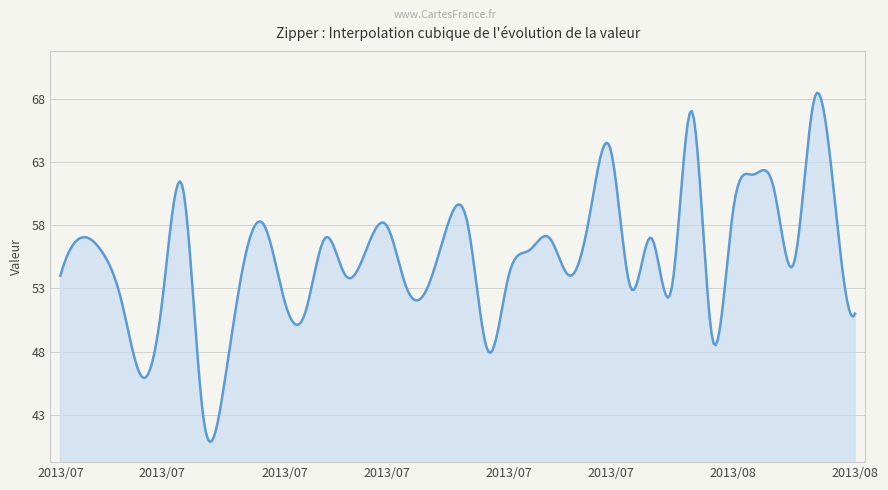

What is the average value?

55.5